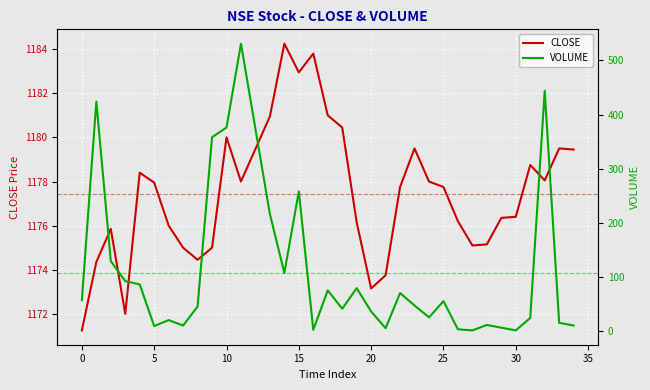

Is it true that VOLUME equals 181.6 at 13?

False